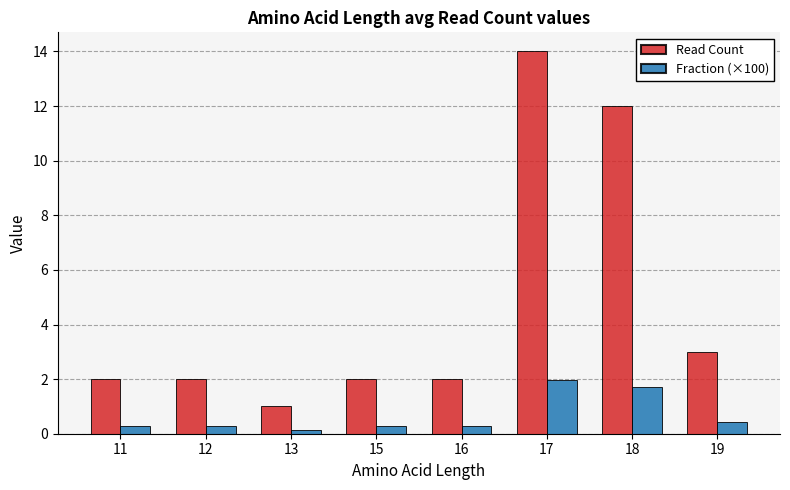

What is the average value of the Read Count series?

4.8